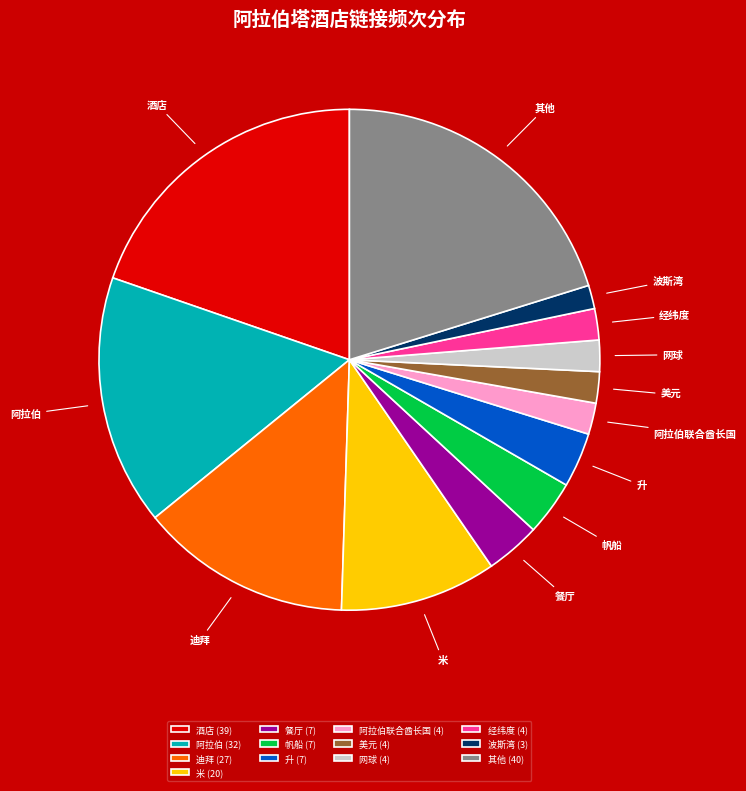

Is 帆船 the majority of the pie?

No